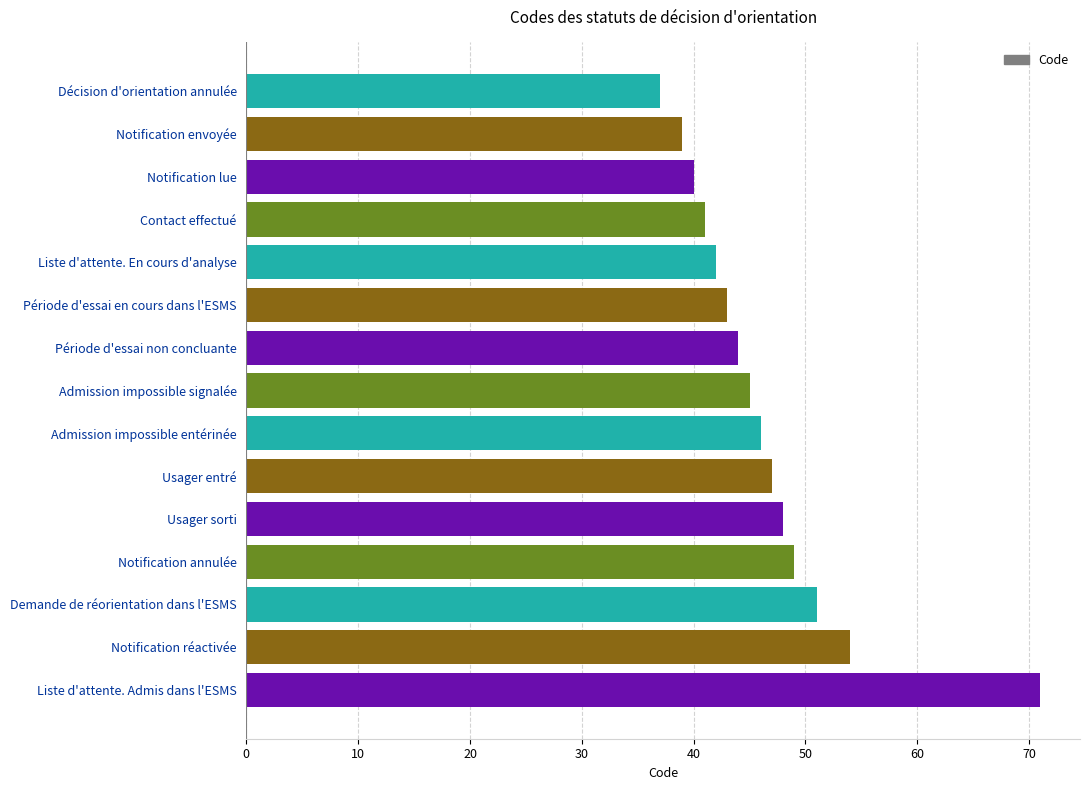

At which category does the chart reach its peak across all series?

Liste d'attente. Admis dans l'ESMS